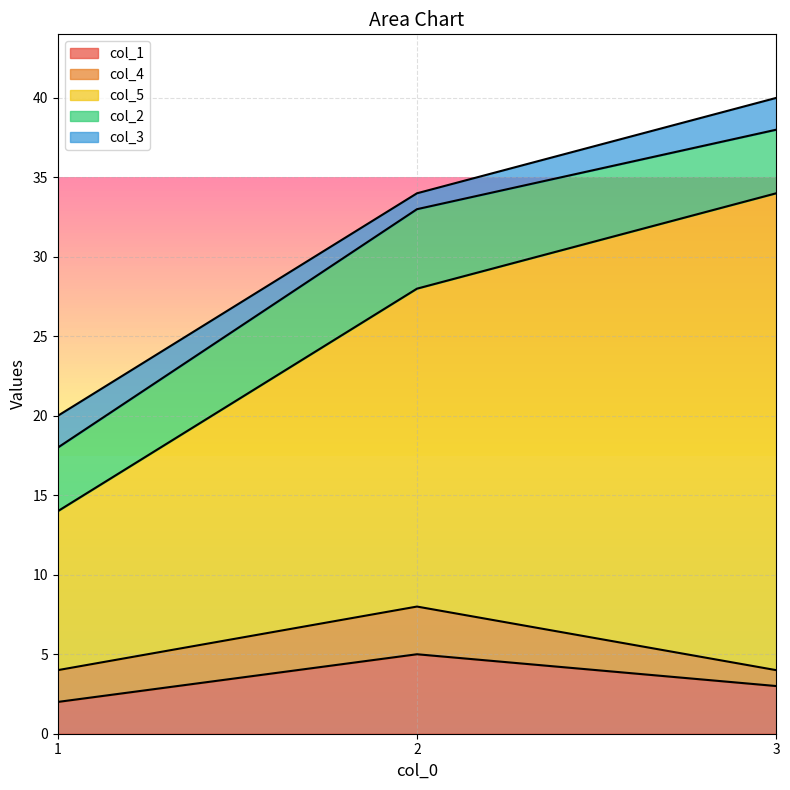

Reading left to right, extract all data points from this chart.

col_1: 1=2	2=5	3=3
col_4: 1=2	2=3	3=1
col_5: 1=10	2=20	3=30
col_2: 1=4	2=5	3=4
col_3: 1=2	2=1	3=2